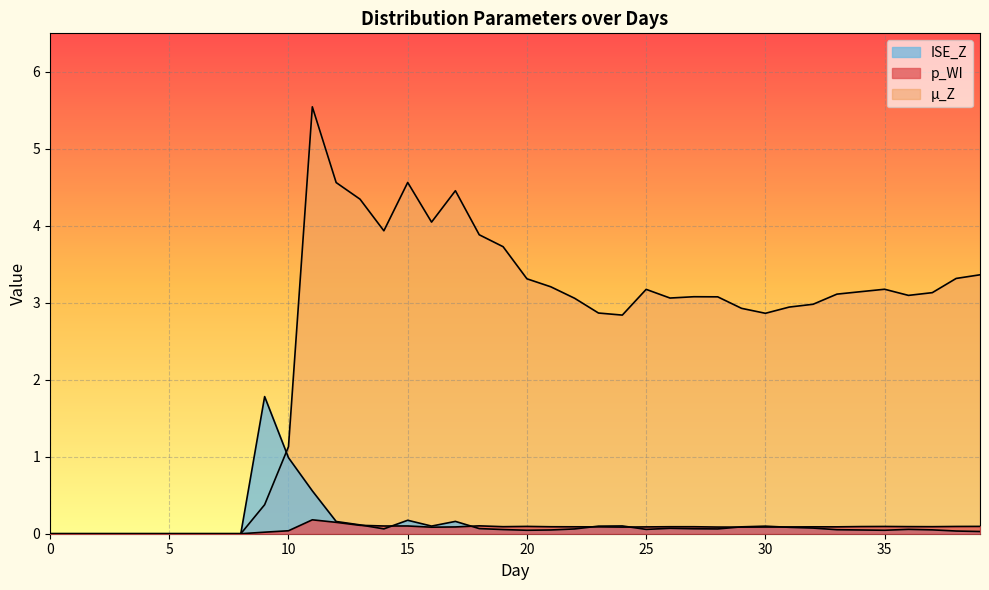

What is the difference between the maximum and second lowest values in the p_WI series?

0.2